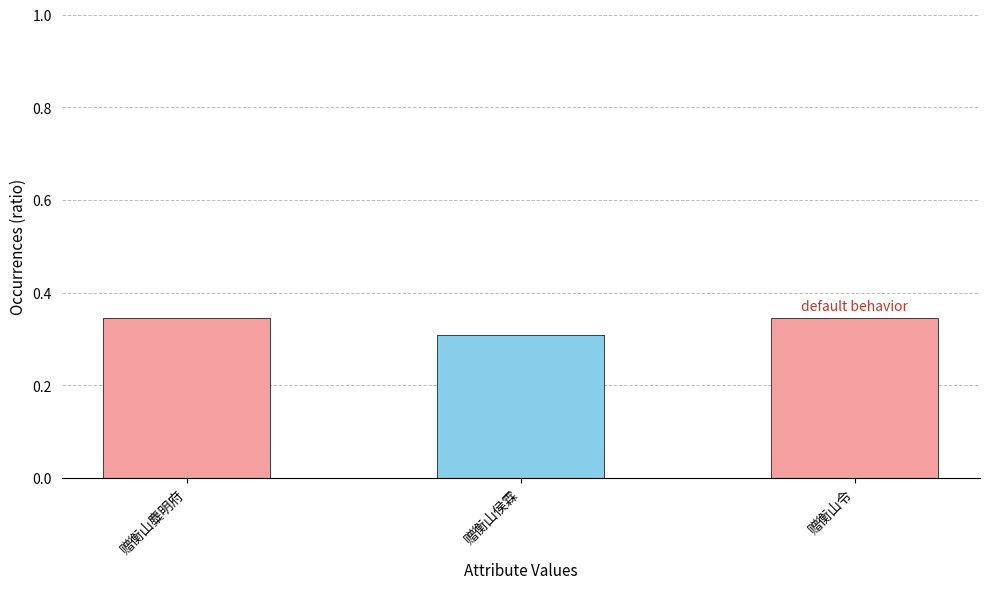

What is the sum of the values at 赠衡山侯霖 and 赠衡山麋明府?

0.7